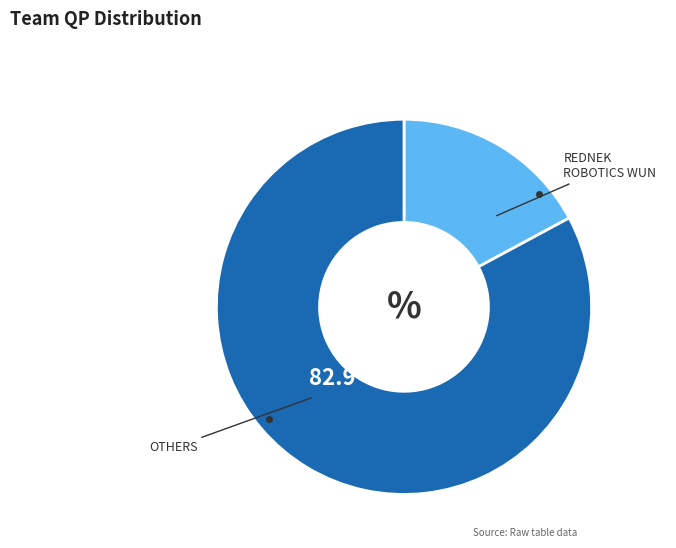

Is there a majority slice in this chart?

Yes